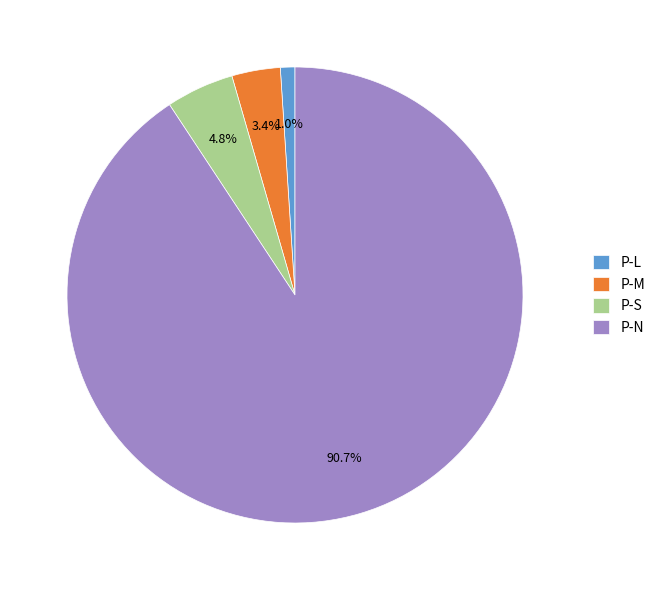

Rank the categories by value from lowest to highest.

P-L, P-M, P-S, P-N